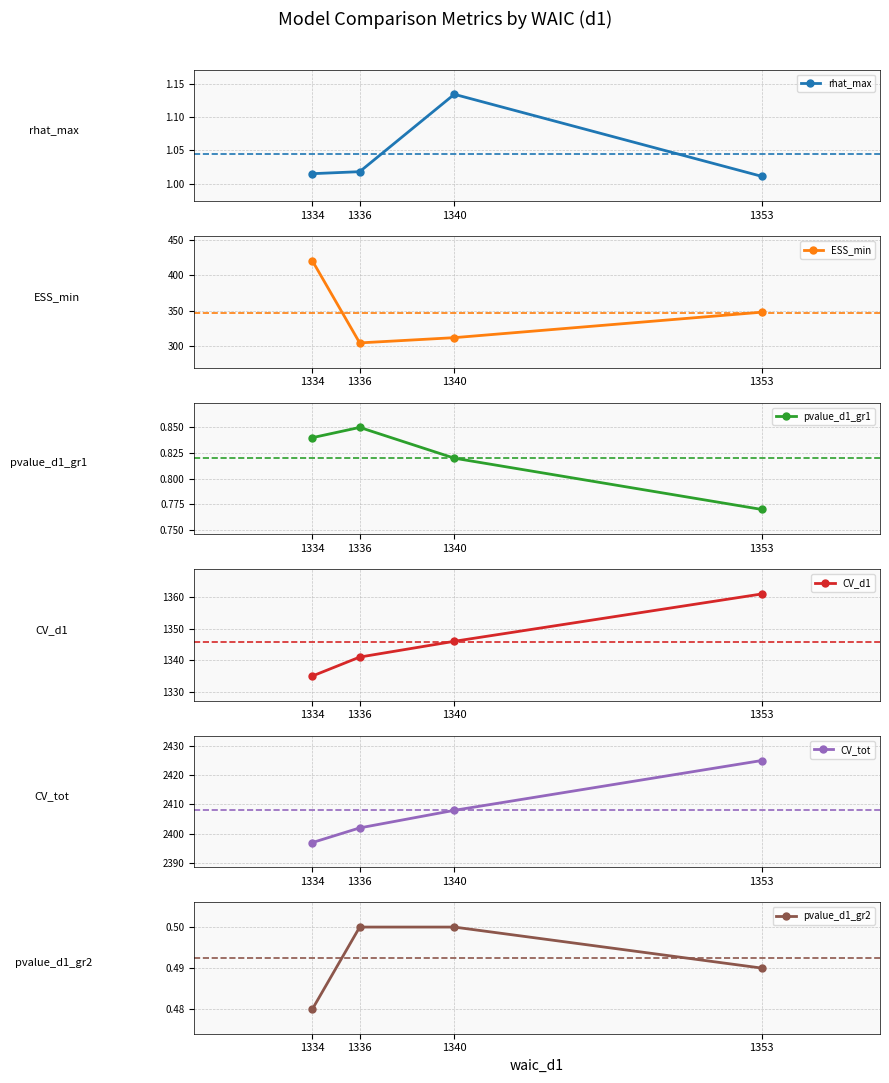

The pvalue_d1_gr1 series shows 1.2 at 1340. True or false?

False